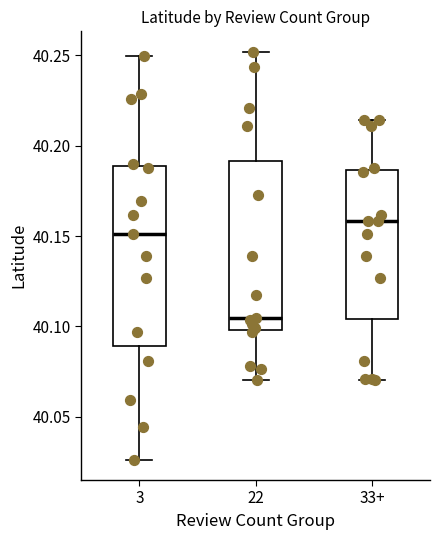

Reading left to right, transcribe this box plot: for each box, give where its median line is, the range the box spans, and where its two whiskers end, as read against the y-axis. The values are not printed on the chart, so give them approximately, as read against the axis.

3: median 40.150, box 40.090 to 40.190, whiskers 40.025 to 40.250
22: median 40.105, box 40.100 to 40.190, whiskers 40.070 to 40.250
33+: median 40.160, box 40.105 to 40.185, whiskers 40.070 to 40.215